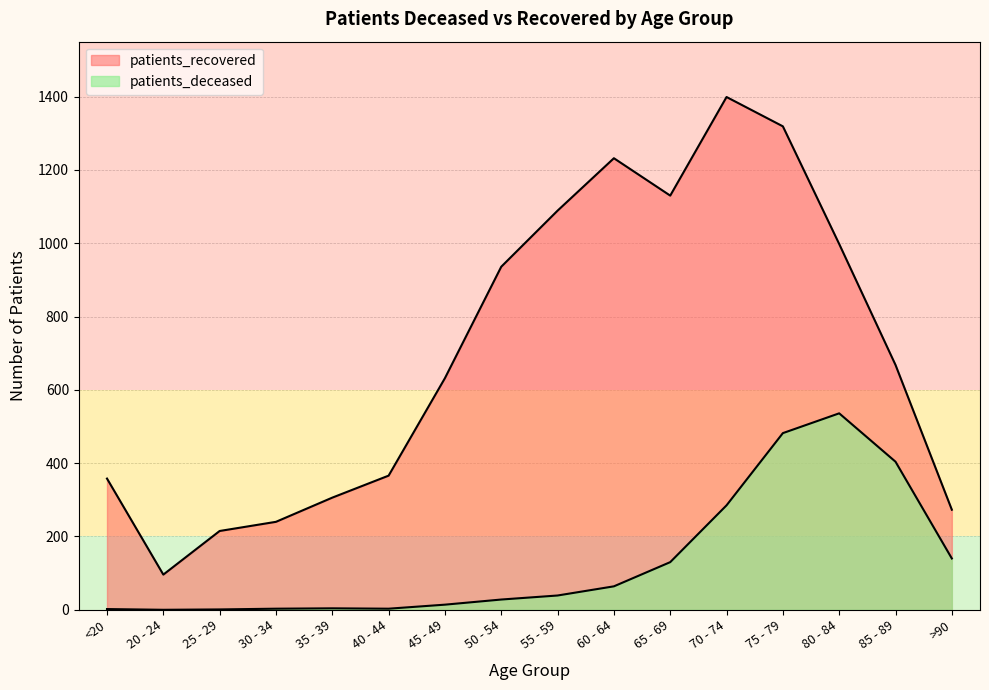

True or false: patients_recovered has more than 1 points higher than both neighbors.

True